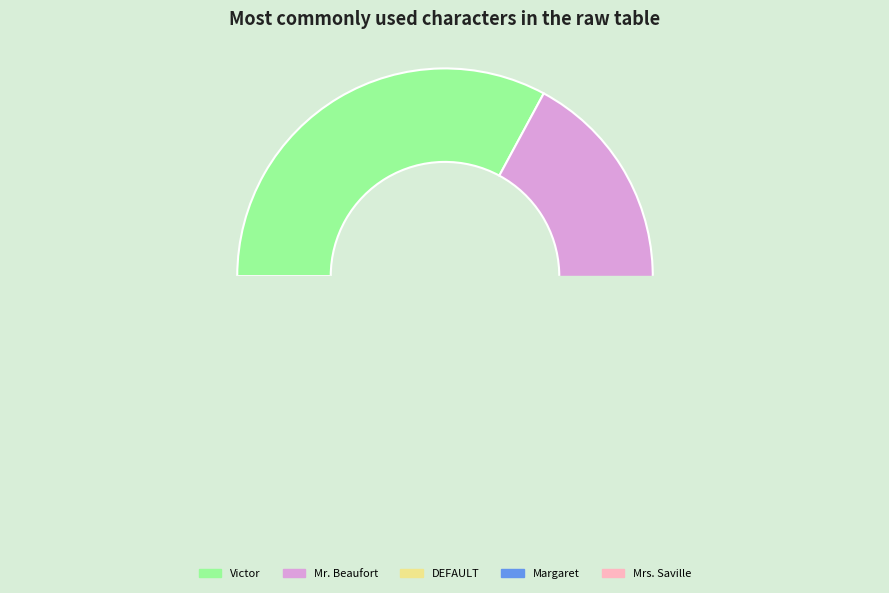

The Margaret slice represents 1% of the pie. True or false?

True